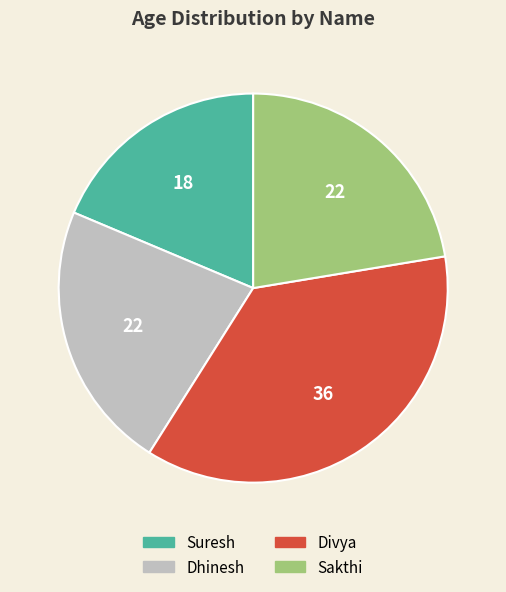

How many slices are in this pie chart?

4